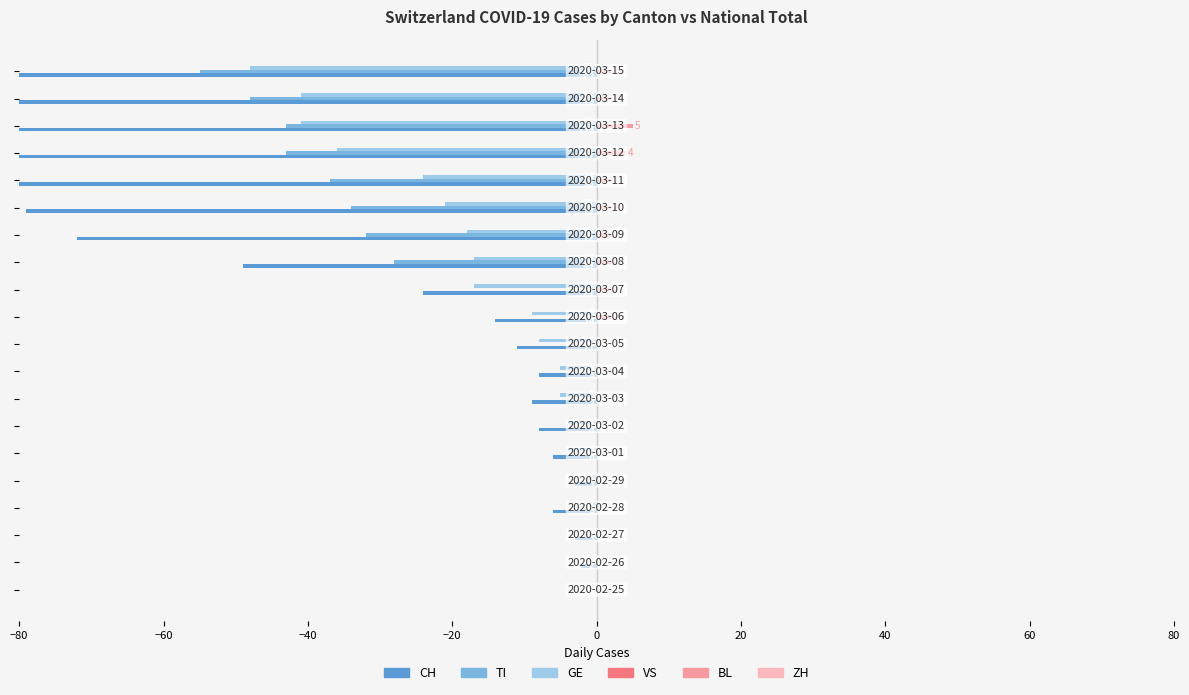

Reading left to right, extract all data points from this chart.

CH (left): 0.0	-2.0	-3.0	-6.0	-3.0	-6.0	-8.0	-9.0	-8.0	-11.0	-14.0	-24.0	-49.0	-72.0	-79.0	-96.0	-117.0	-138.0	-146.0	-165.0
TI (left): 0.0	0.0	0.0	0.0	0.0	0.0	0.0	0.0	0.0	0.0	0.0	0.0	-28.0	-32.0	-34.0	-37.0	-43.0	-43.0	-48.0	-55.0
GE (left): 0.0	0.0	0.0	-1.0	-1.0	-4.0	-4.0	-5.0	-5.0	-8.0	-9.0	-17.0	-17.0	-18.0	-21.0	-24.0	-36.0	-41.0	-41.0	-48.0
VS (right): 0.1	0.1	0.1	0.1	0.1	0.1	0.1	0.1	0.1	0.1	0.1	0.1	0.1	0.1	0.1	0.1	0.1	0.1	0.1	0.1
BL (right): 0.0	0.0	0.0	0.0	0.0	0.0	0.0	0.0	0.0	0.0	2.0	2.0	2.0	2.0	2.0	2.0	4.0	5.0	2.0	2.0
ZH (right): 0.1	0.1	0.1	0.1	0.1	0.1	0.1	0.1	0.1	0.1	0.1	0.1	0.1	0.1	0.1	0.1	0.1	0.1	0.1	0.1